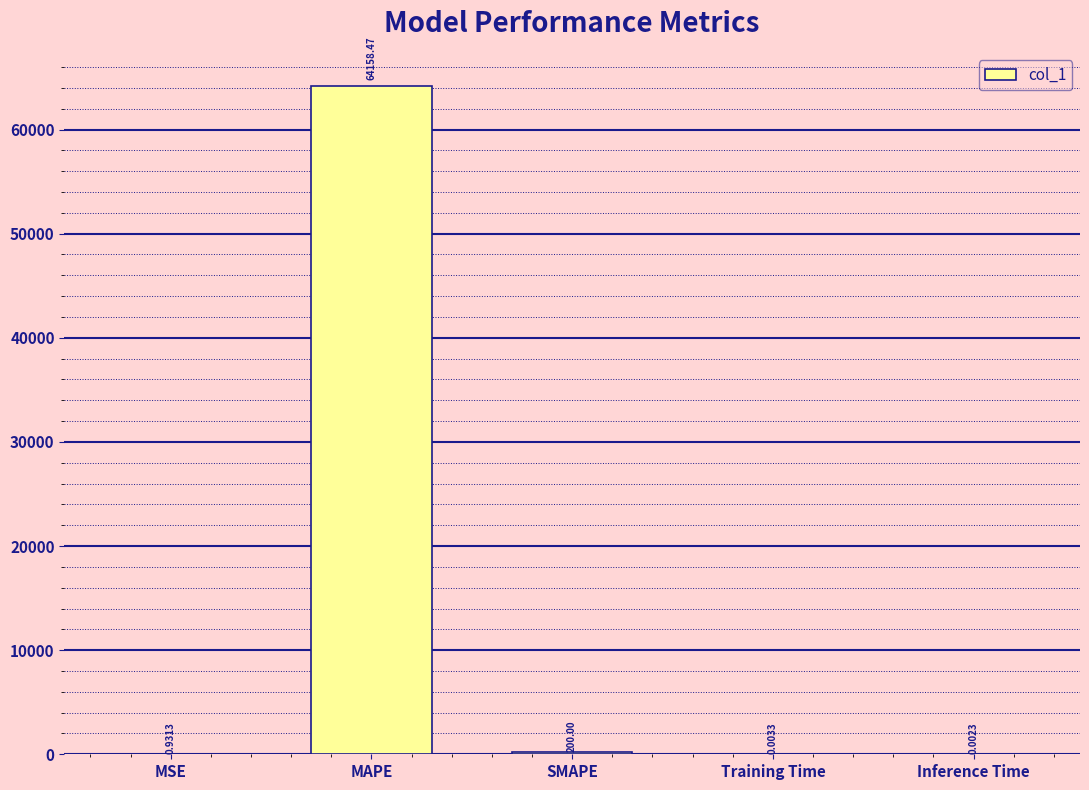

What is the sum of the values at SMAPE and Training Time?

200.0